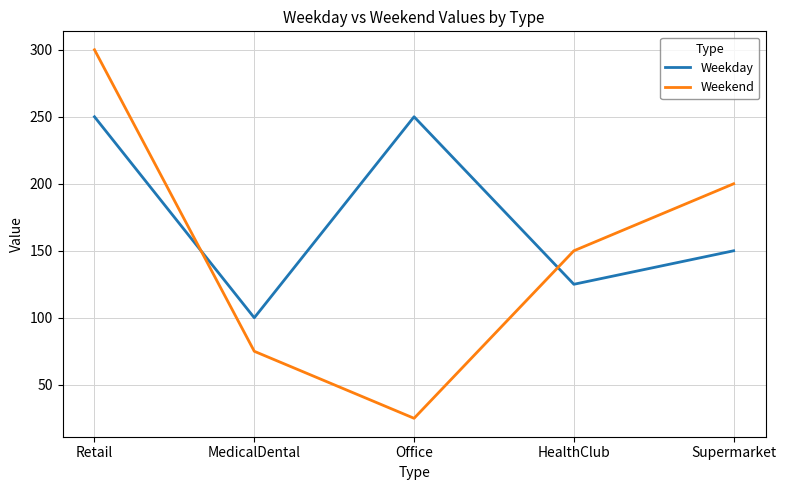

What is the difference between the Weekend values at MedicalDental and Retail?

225